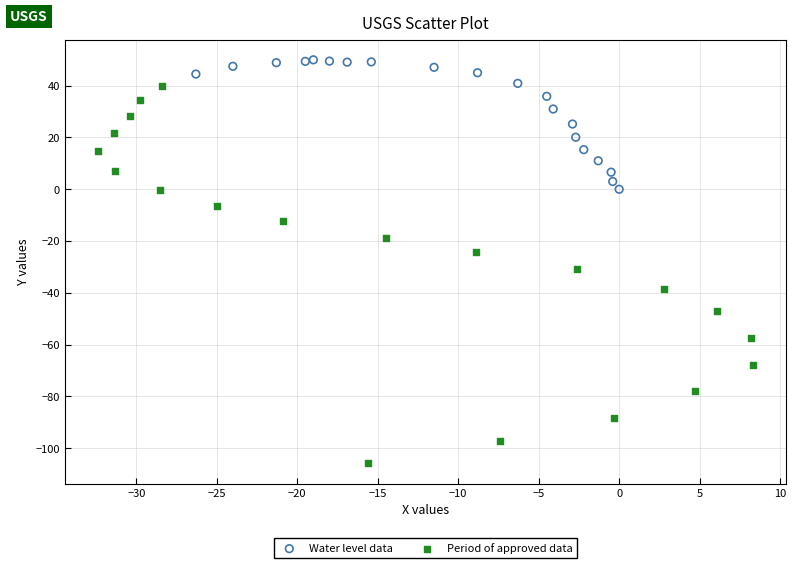

Which series reaches the maximum Y coordinate?

Water level data